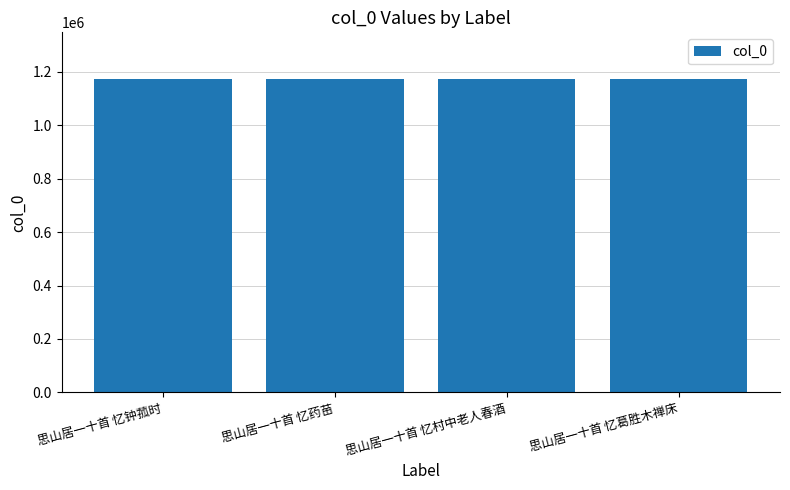

What is the minimum value shown in the chart?

1172411